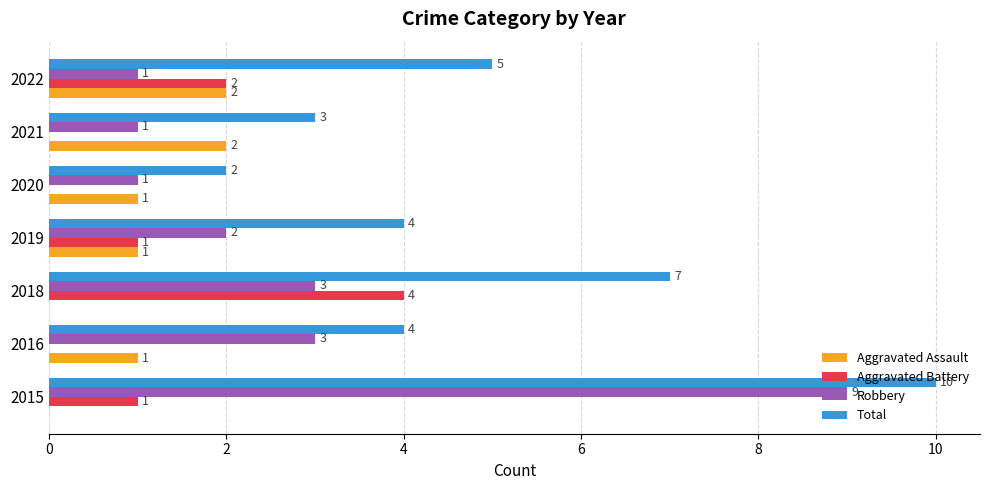

The Aggravated Assault series shows 2 at 2022. True or false?

True